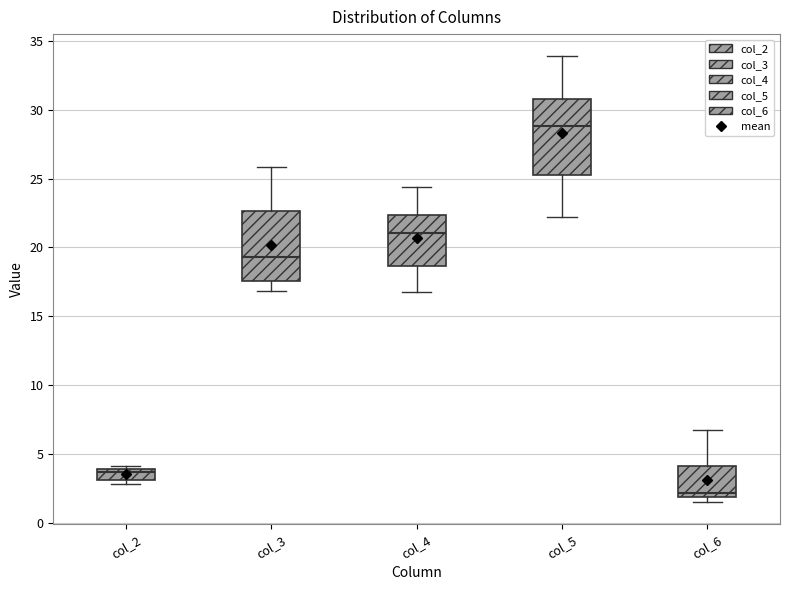

Where does the median line of the box for col_2 sit on the y-axis? The values are not printed on the chart, so give them approximately, as read against the axis.

3.5